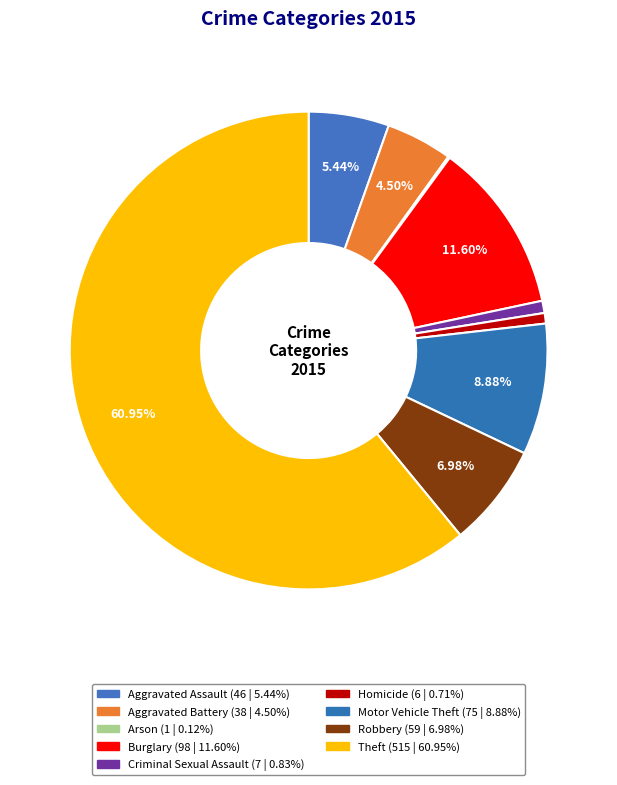

What percentage do Burglary and Arson together represent?

11.7%